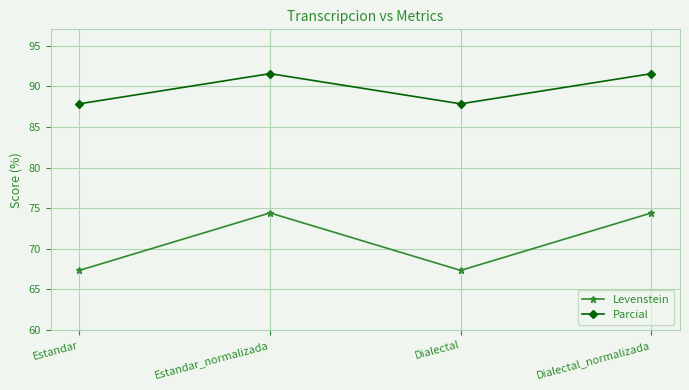

Is the value of Parcial at Dialectal_normalizada greater than the value of Levenstein at Dialectal?

Yes